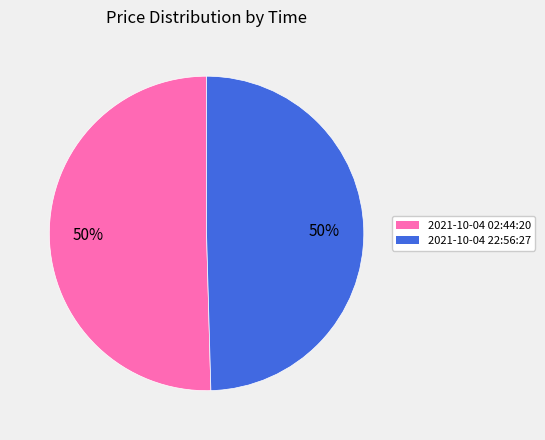

To the nearest percent, what is the combined percentage of 2021-10-04 02:44:20 and 2021-10-04 22:56:27?

100%